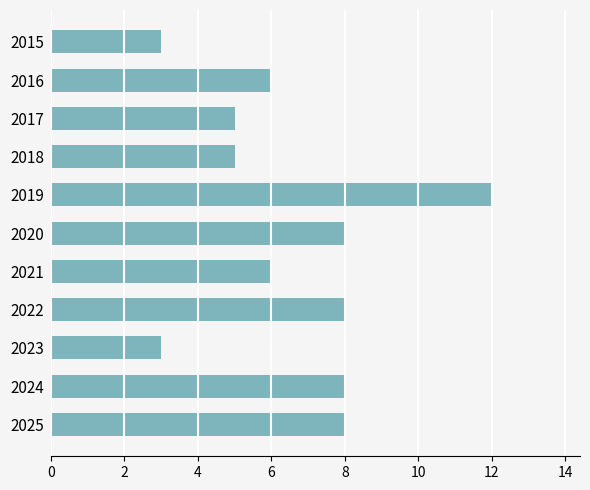

What is the ratio of the value at 2022 to the value at 2021?

1.3